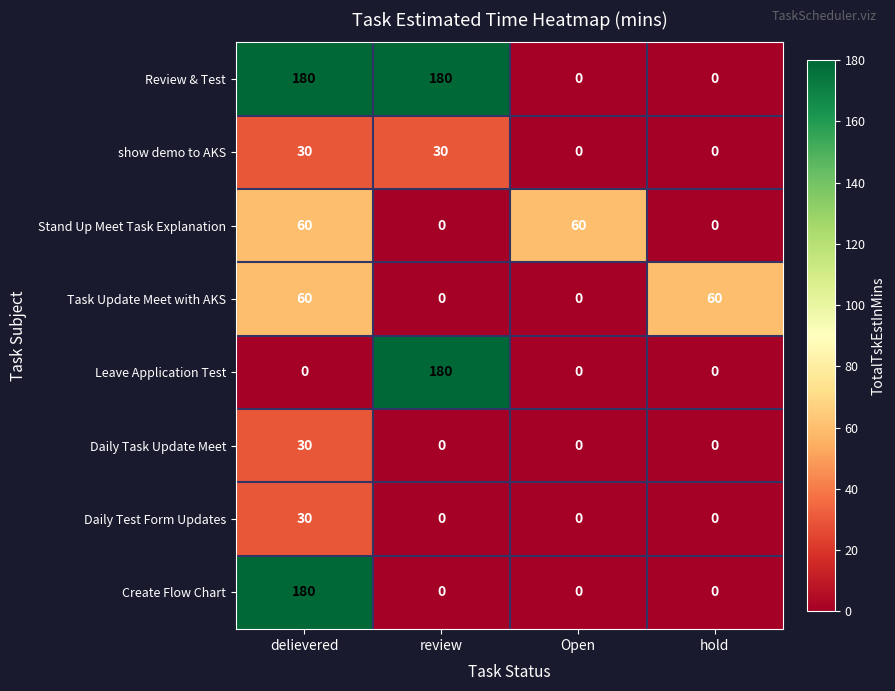

What is the sum of the Review & Test values at delievered and Open?

180